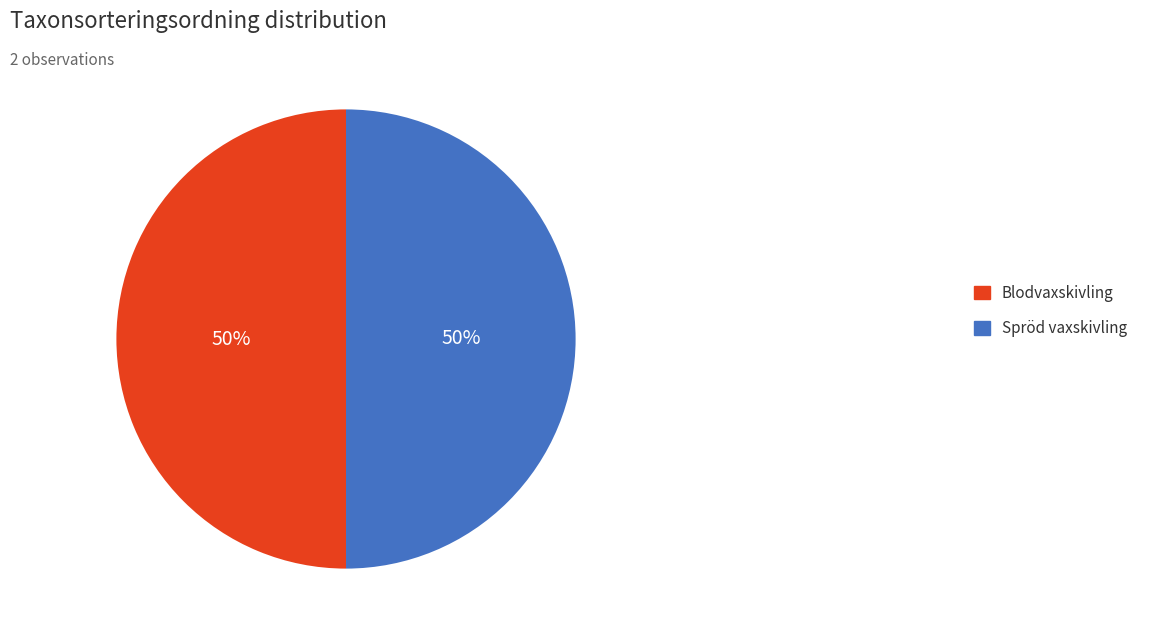

Combined, do Spröd vaxskivling and Blodvaxskivling account for over 50%?

Yes